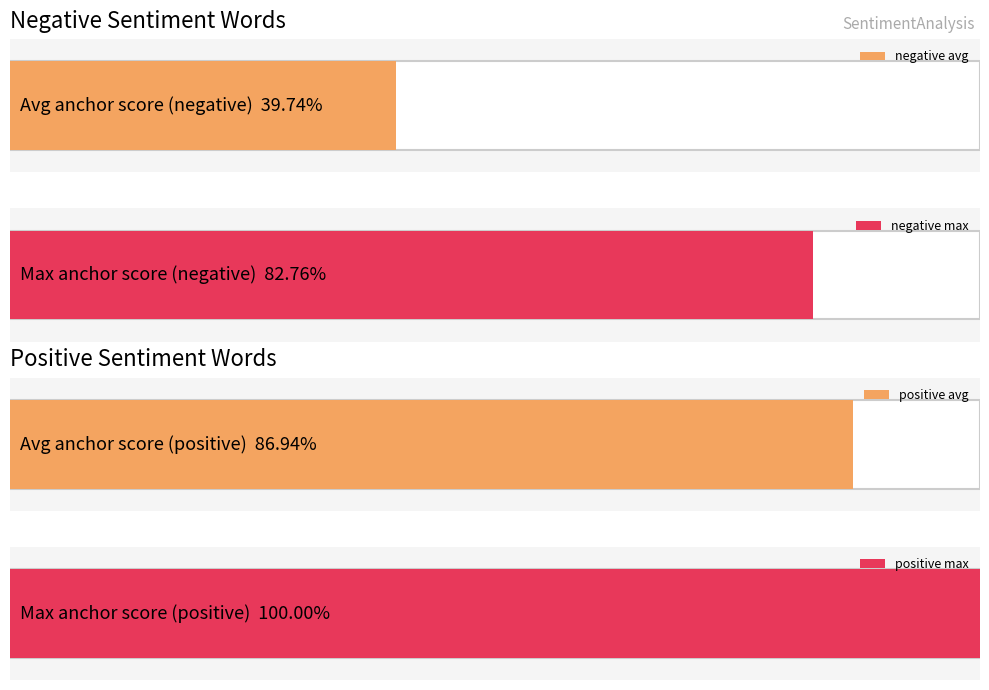

How many bars are there in each group?

2